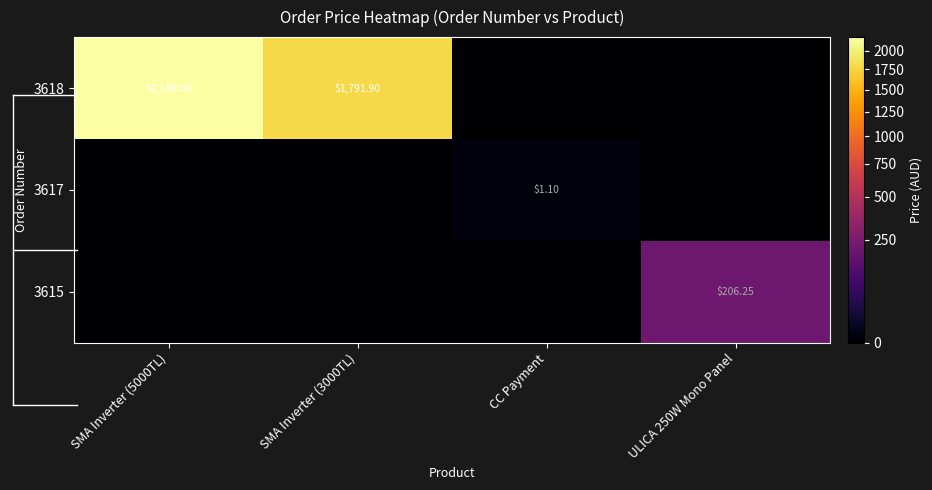

What is the difference between the maximum and minimum values in the 3617 series?

1.1